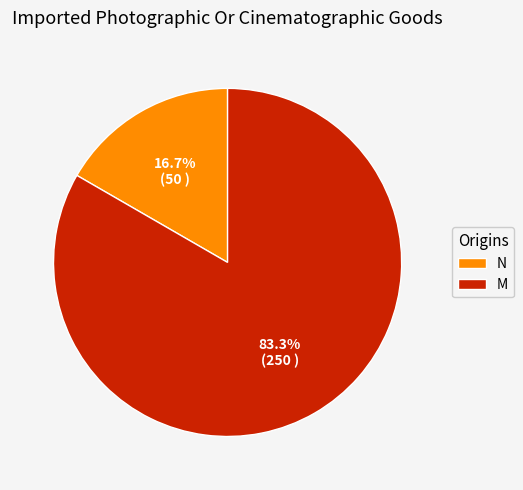

To the nearest percent, what is the difference between the M and N slice percentages?

67%